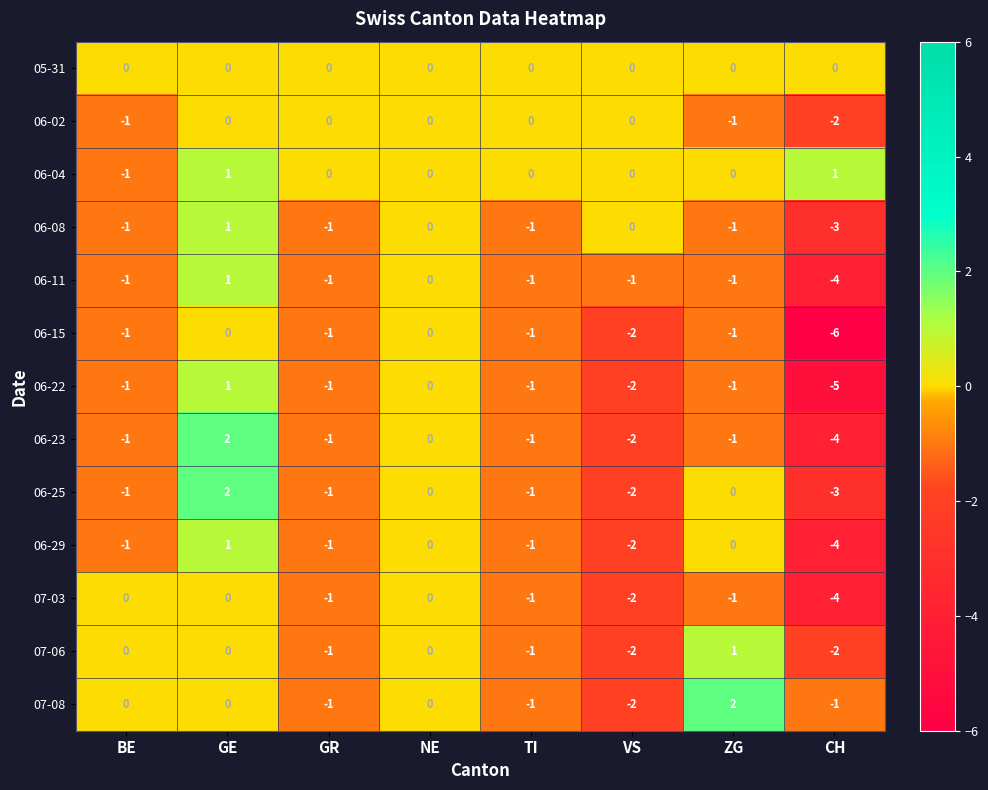

How many distinct data groups are displayed?

13